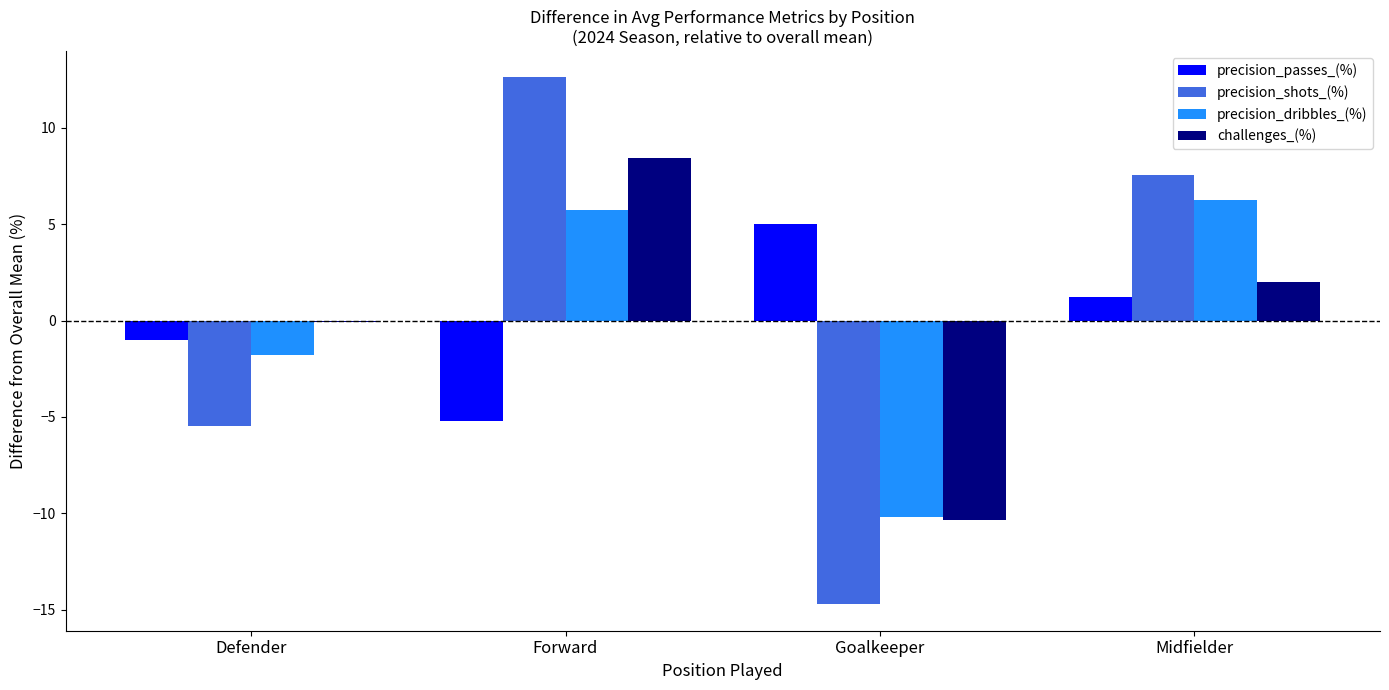

True or false: precision_shots_(%) has a value of 2.9 at Midfielder.

False